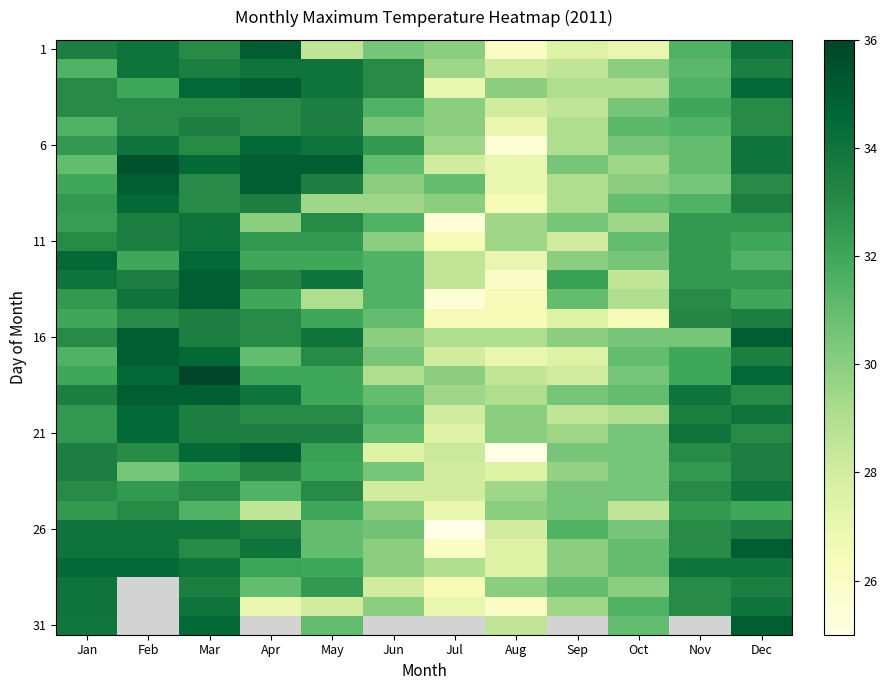

At how many categories does at least one series exceed 25?

12